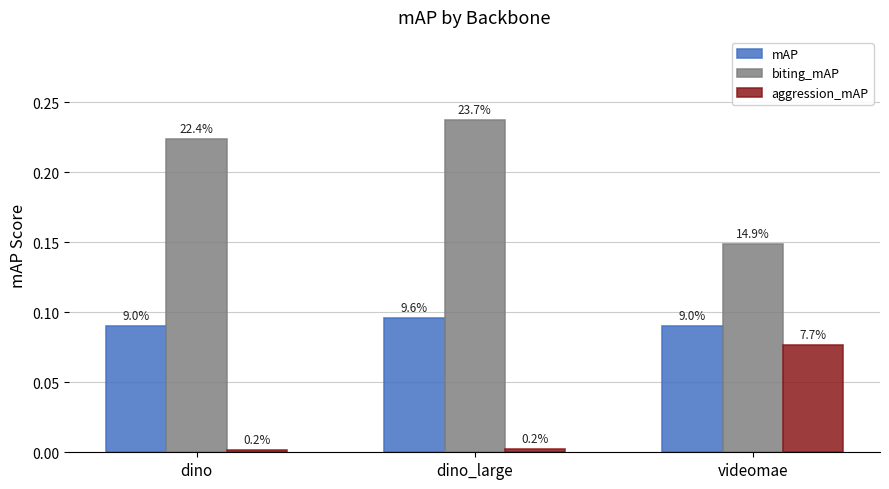

How many groups of bars are there?

3